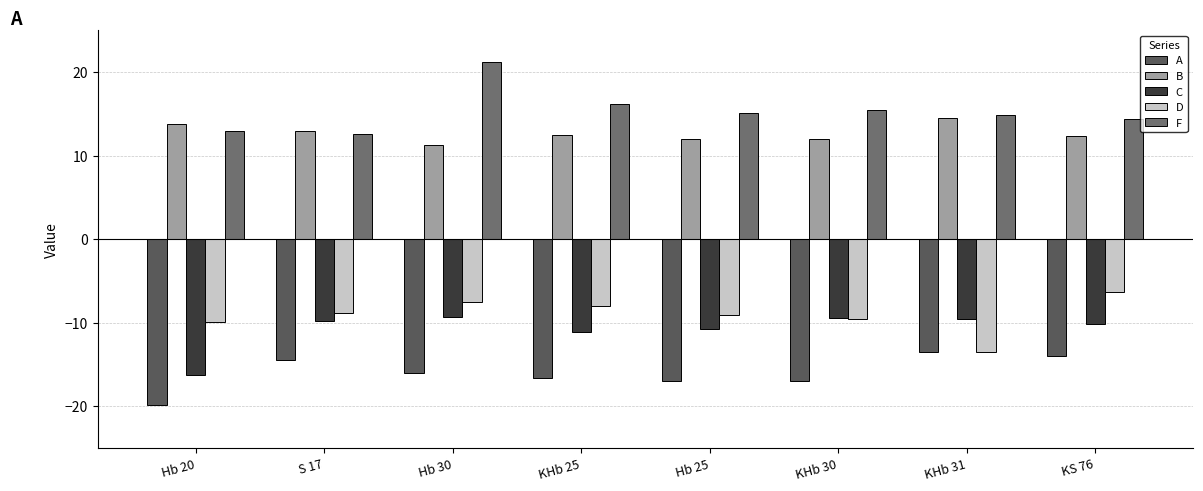

Where does the A series first go above -15?

S 17